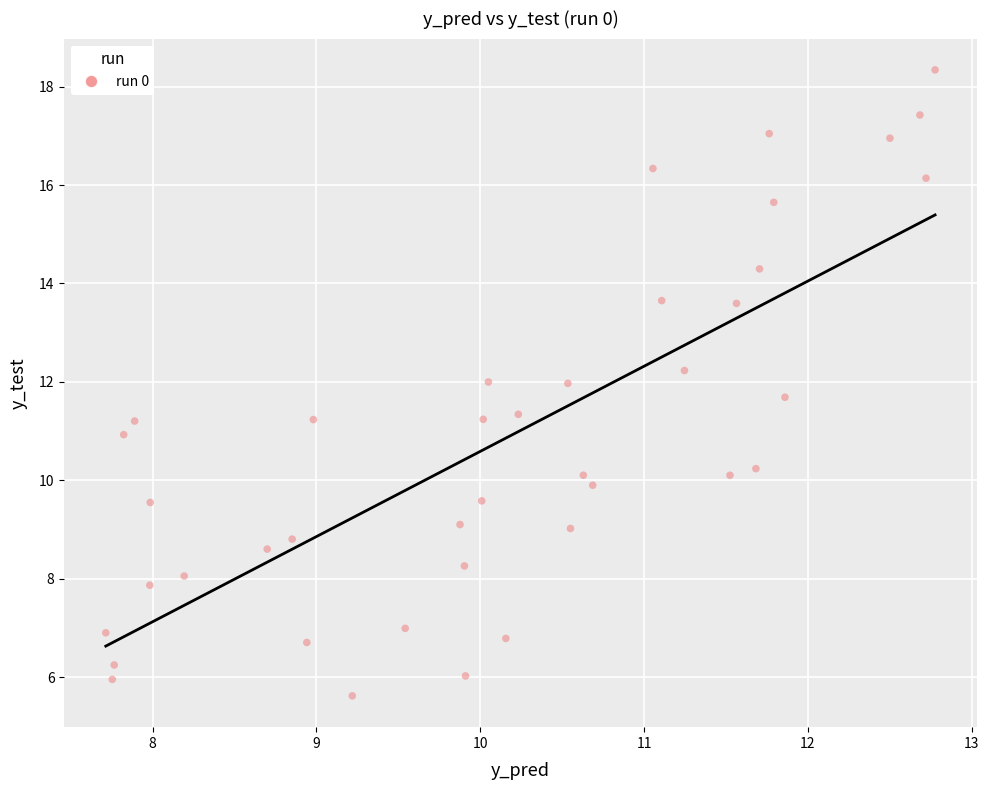

What is the range of Y values (max minus min)?

12.7